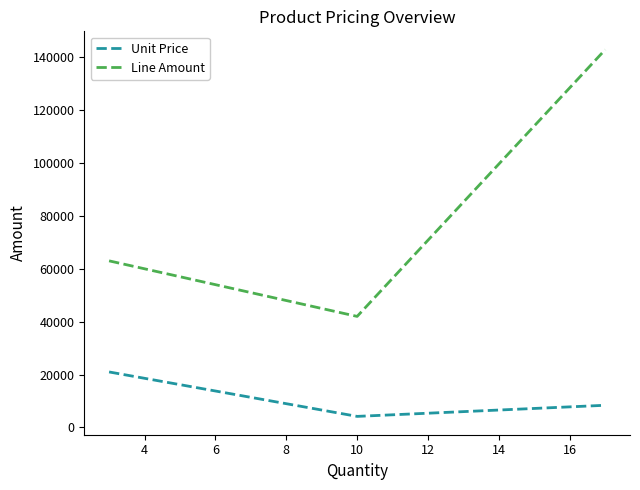

Which series has the widest spread of values?

Line Amount